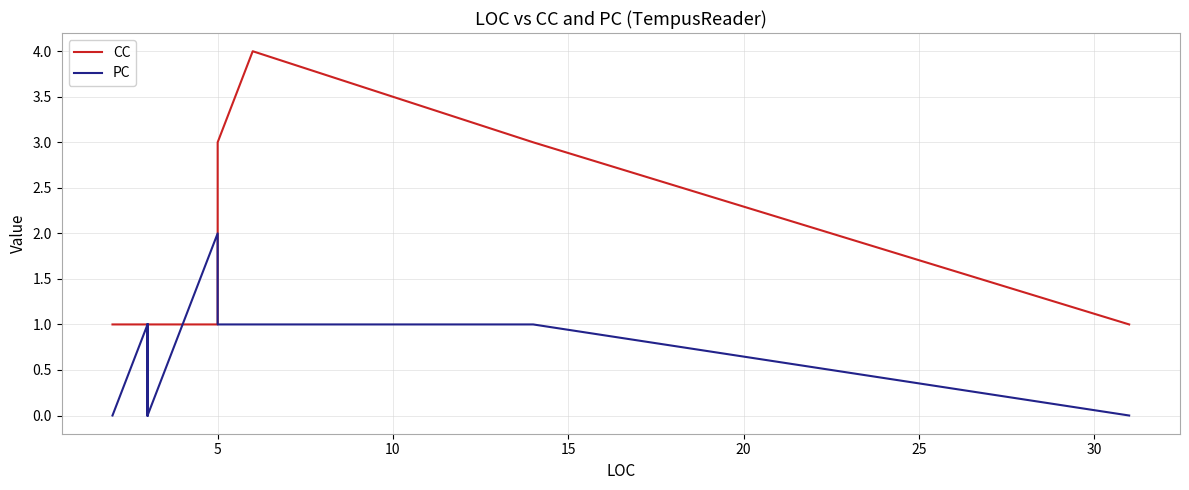

Does the chart display data point markers on the line(s)?

No